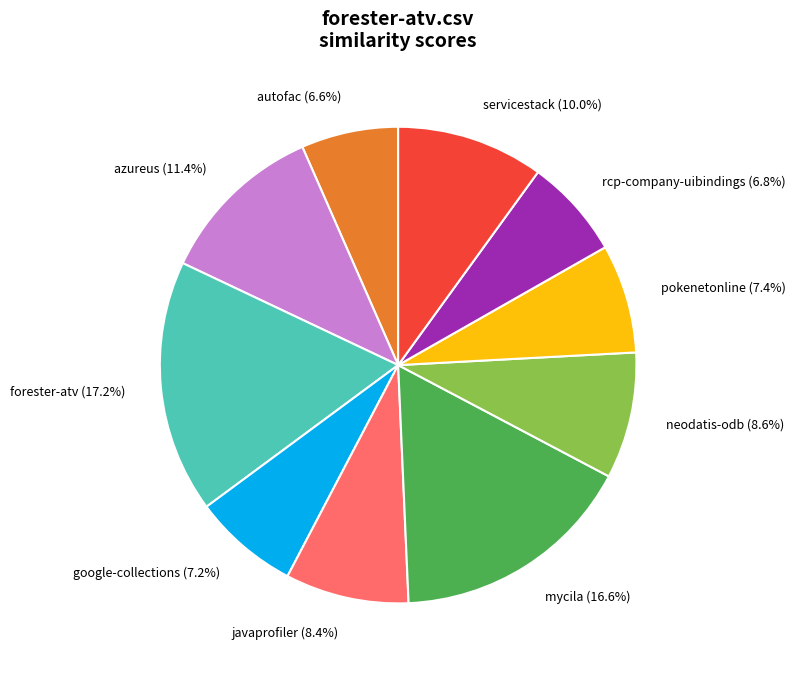

Is there a majority slice in this chart?

No